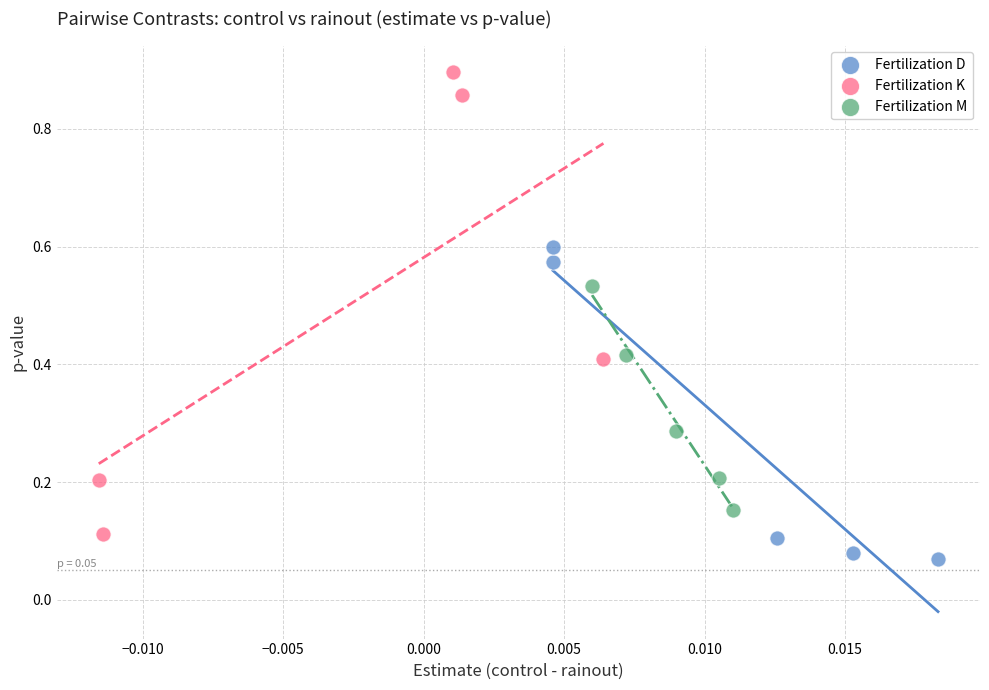

Which series reaches the maximum Y coordinate?

Fertilization K